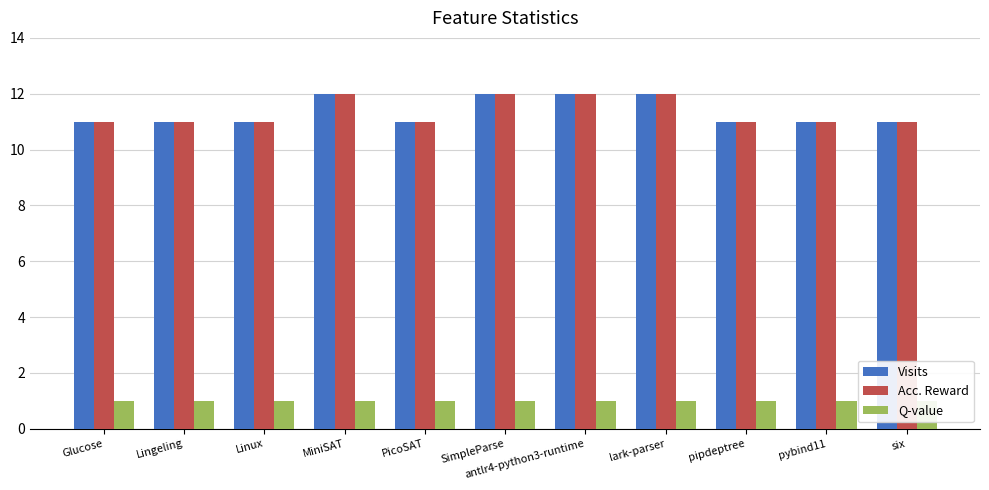

List the labels in order of Visits value, largest first.

MiniSAT, SimpleParse, antlr4-python3-runtime, lark-parser, Glucose, Lingeling, Linux, PicoSAT, pipdeptree, pybind11, six